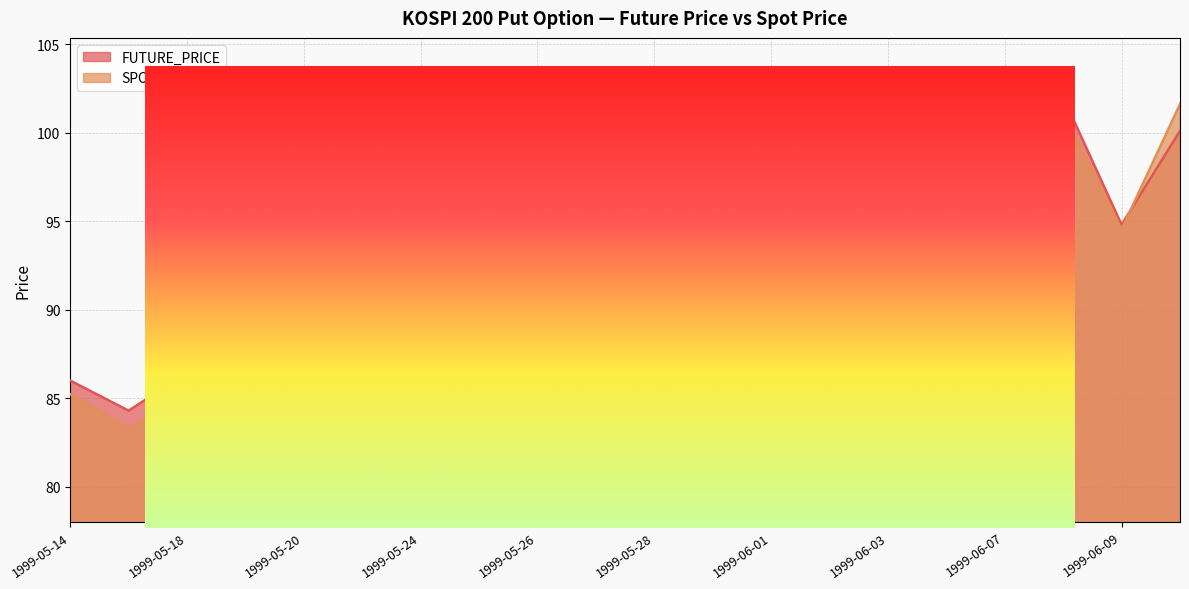

True or false: FUTURE_PRICE has more than 1 points higher than both neighbors.

True